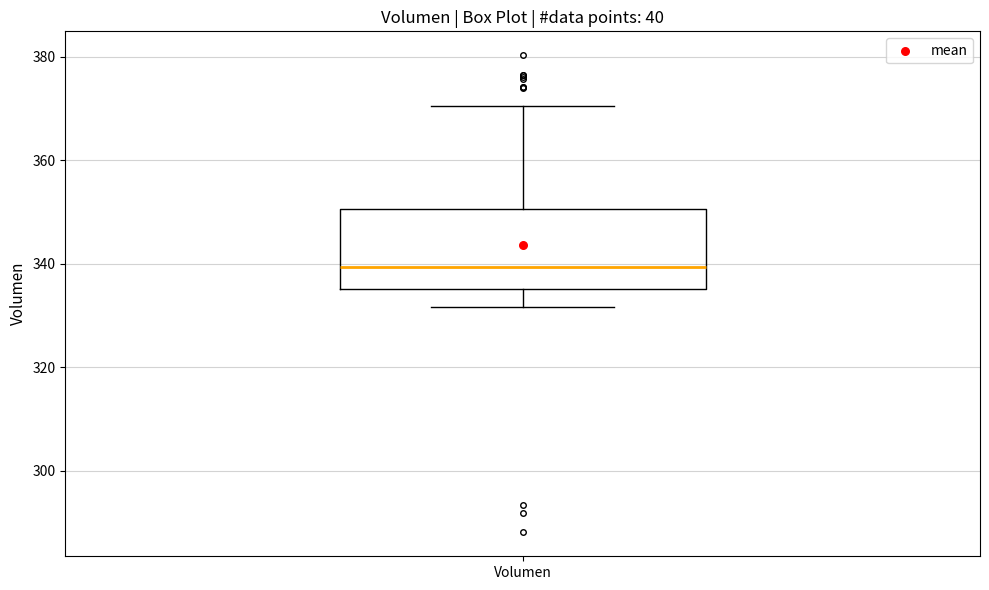

Read this box plot against the y-axis: the position of the median line, the range covered by the box, and the ends of both whiskers. The values are not printed on the chart, so give them approximately, as read against the axis.

median 340, box 336 to 350, whiskers 332 to 370